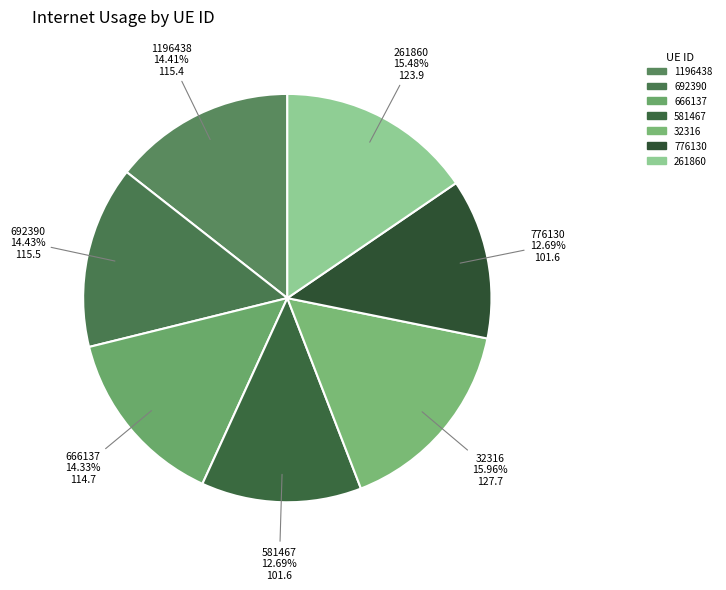

Does 581467 account for over 50% of the chart?

No